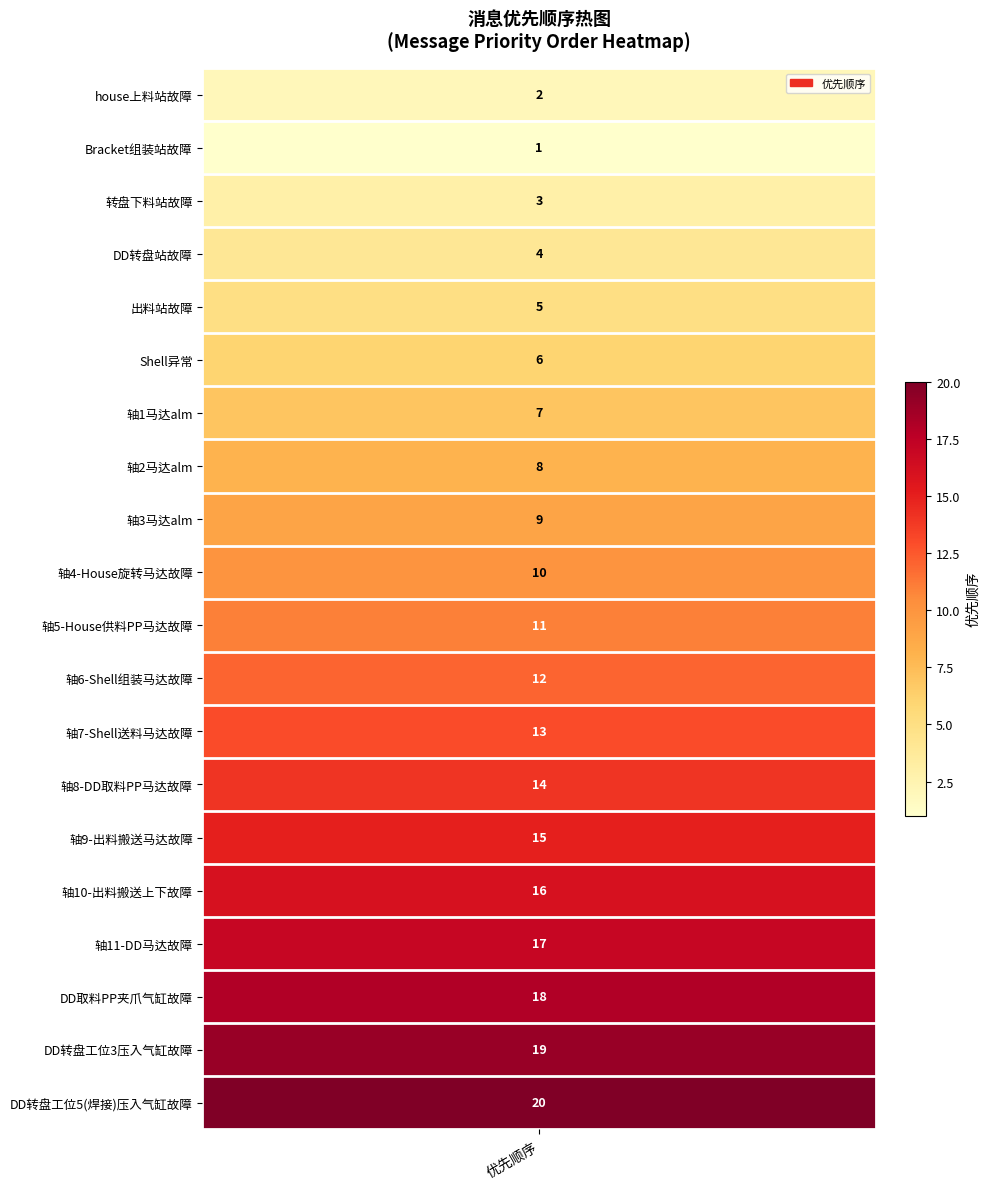

How many values are below 11?

10